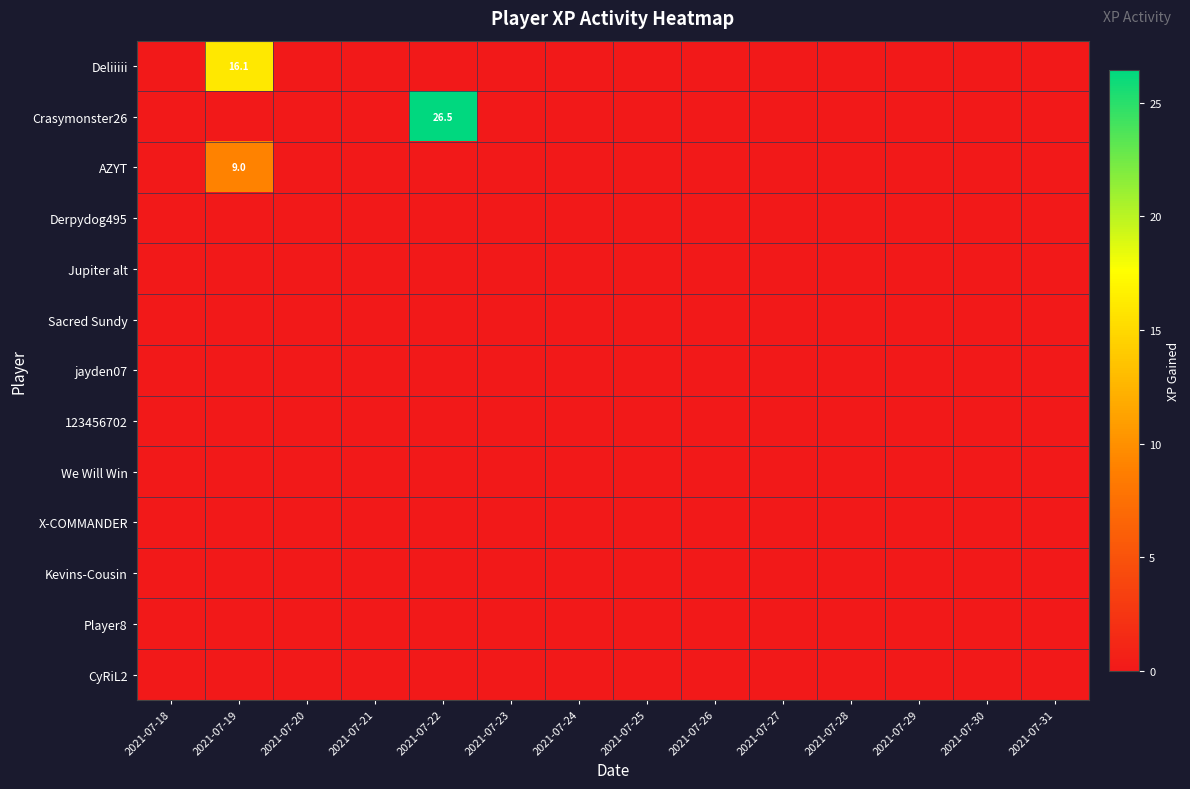

True or false: Kevins-Cousin has a value of 0.0 at 2021-07-20.

True